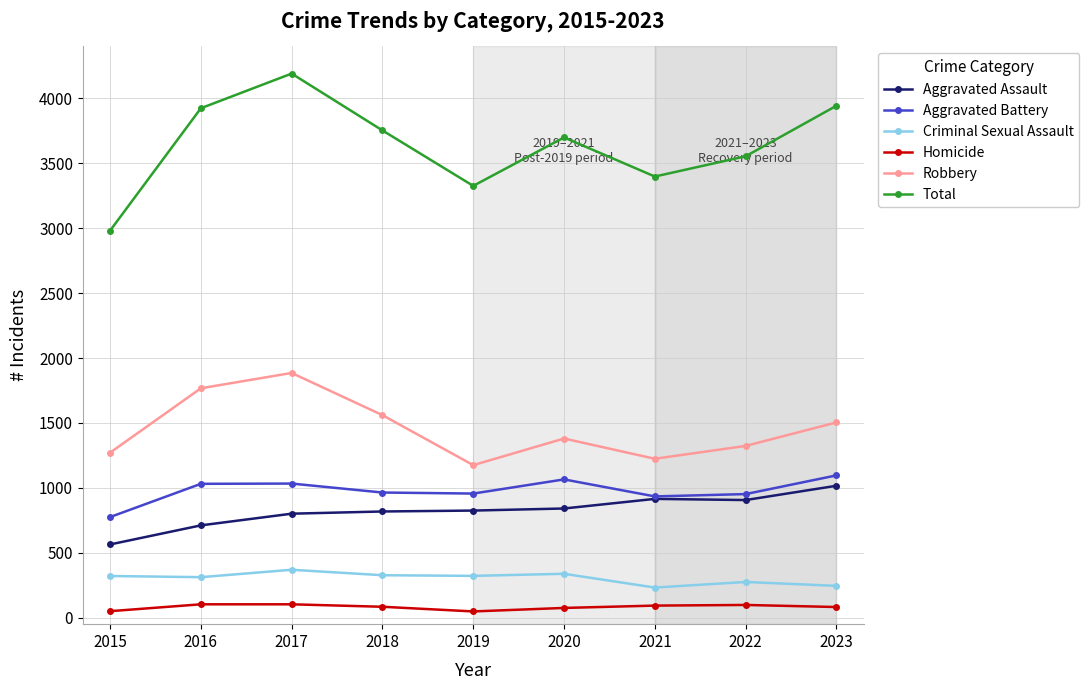

What are all the series names shown in the legend?

Aggravated Assault, Aggravated Battery, Criminal Sexual Assault, Homicide, Robbery, Total